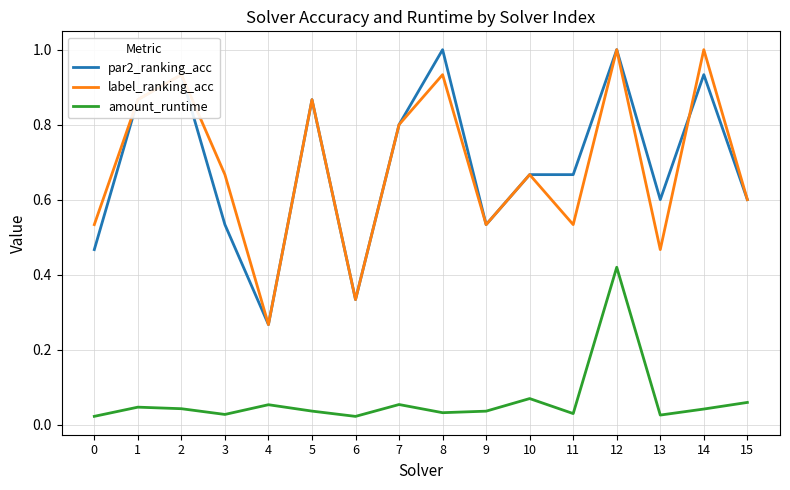

What is the spread (max minus min) of values at 8?

1.0